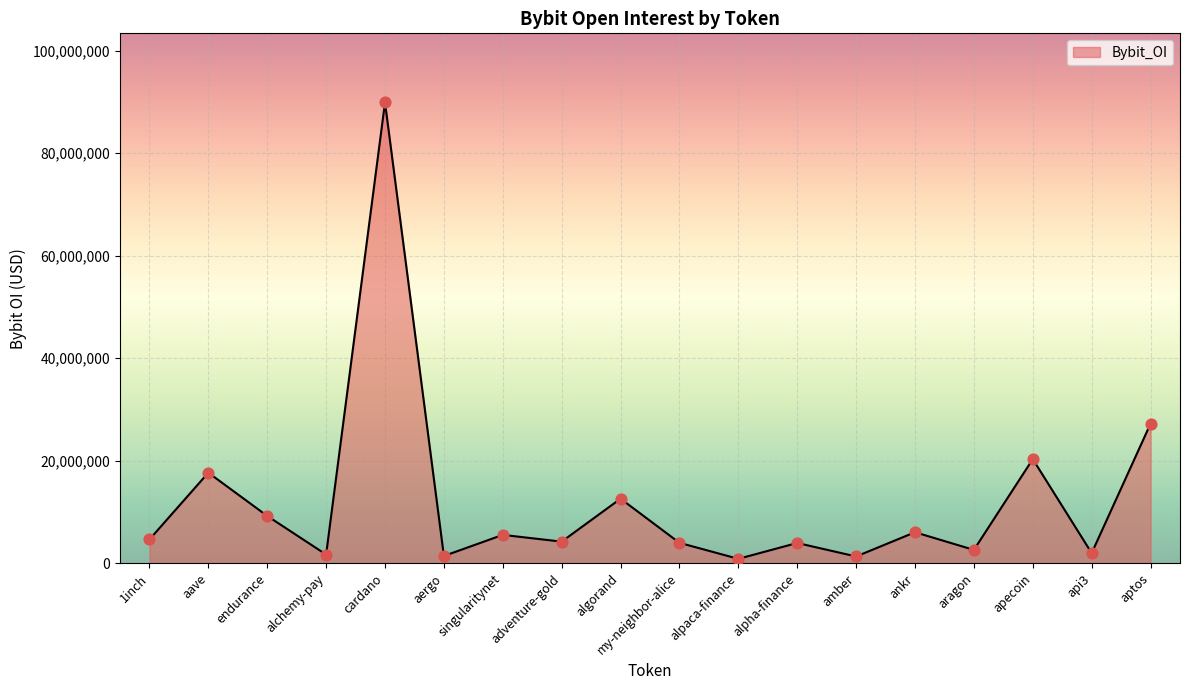

Between aptos and alchemy-pay, which is larger?

aptos